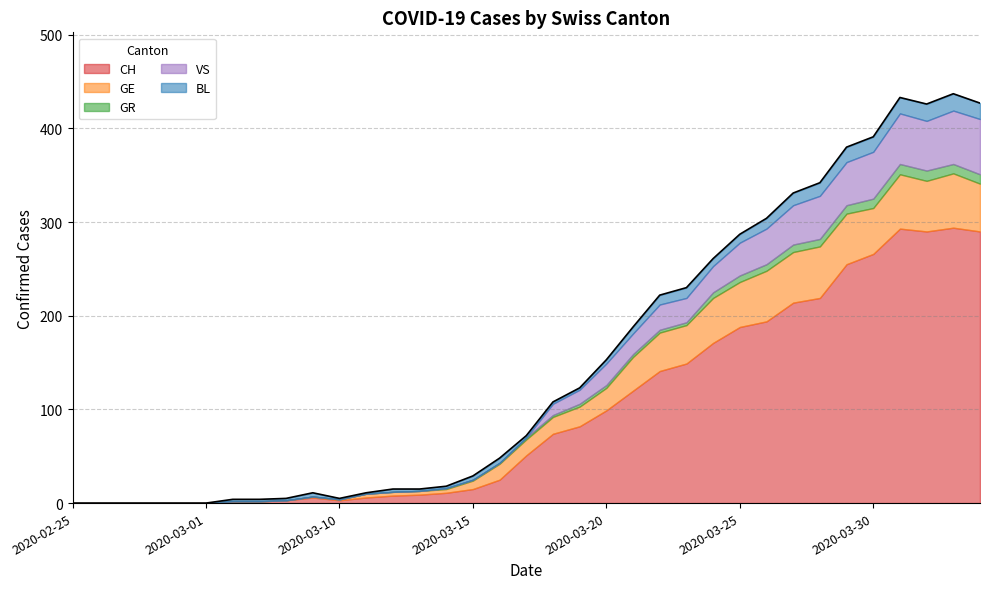

What position from the right is 2020-03-16?

19